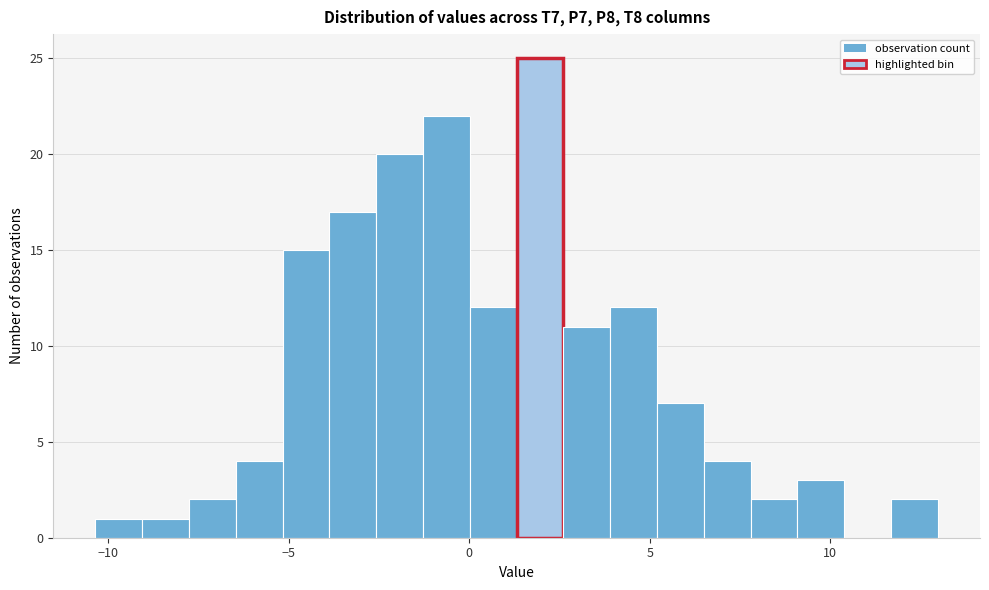

Read against the x-axis, roughly where is the centre of the tallest bar?

2.0